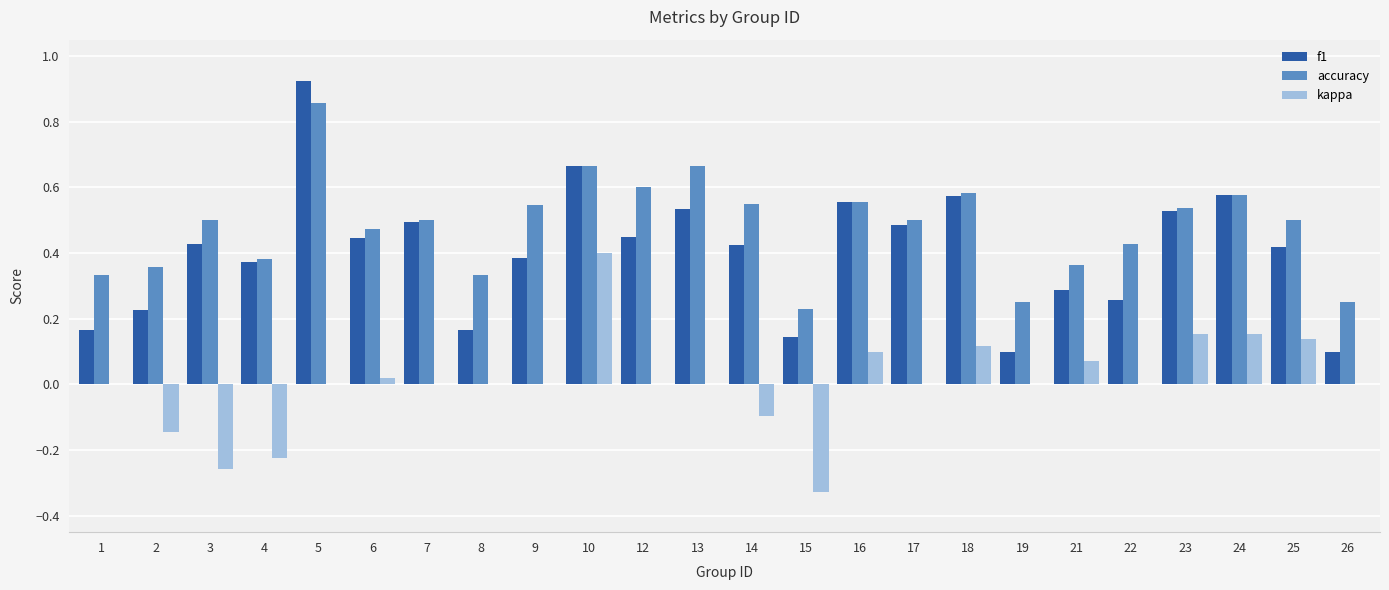

At which label does kappa reach its peak?

10